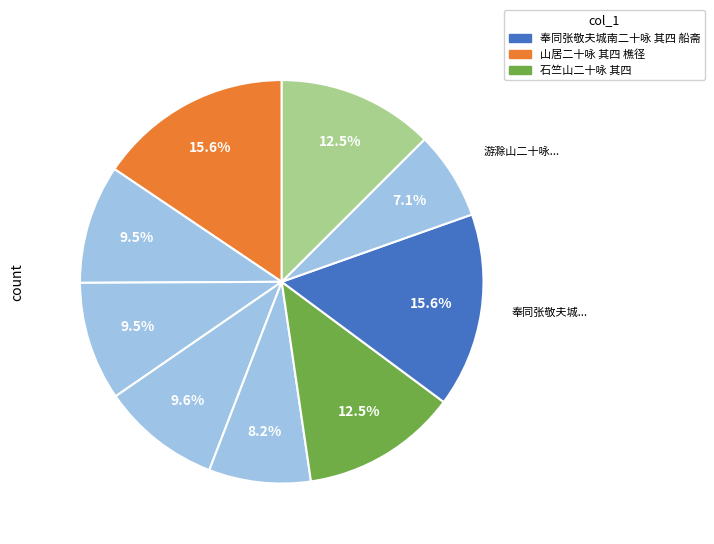

How many slices are in this pie chart?

9